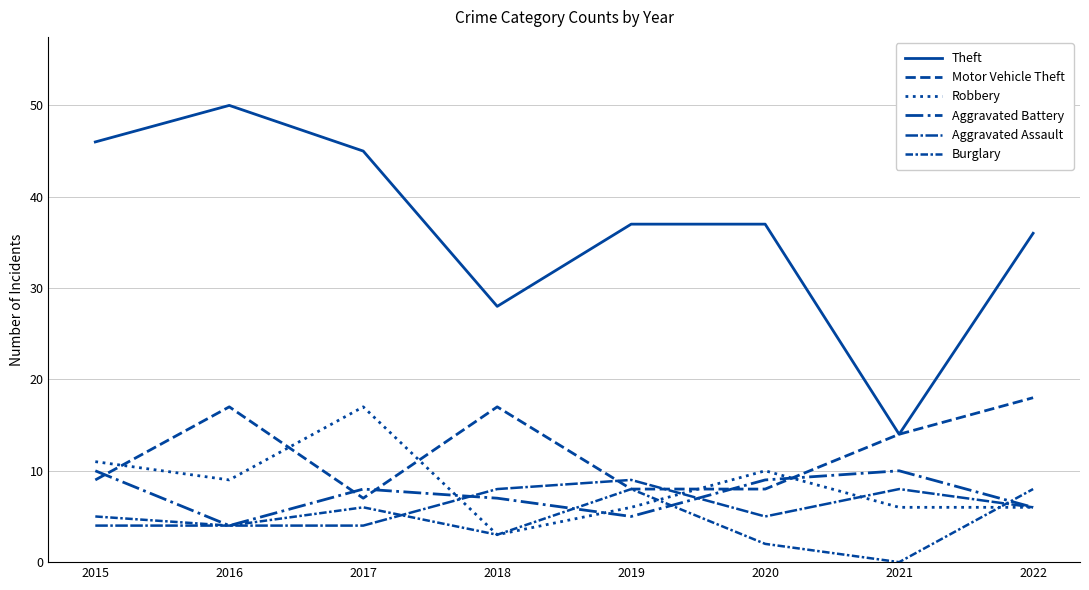

Which series has the largest total across all categories?

Theft